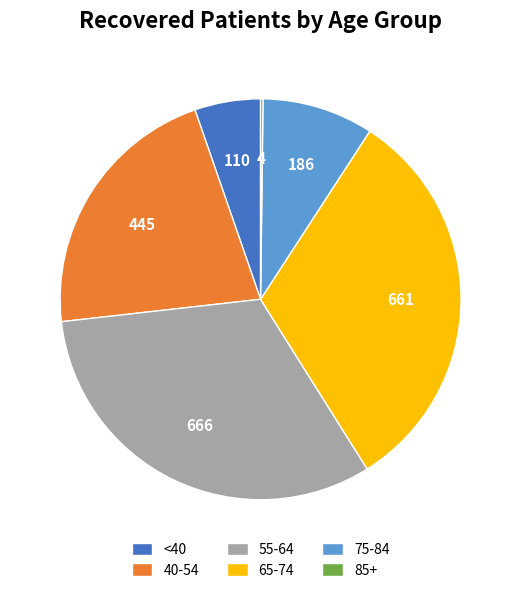

Is the sum of 75-84 and 65-74 greater than half?

No